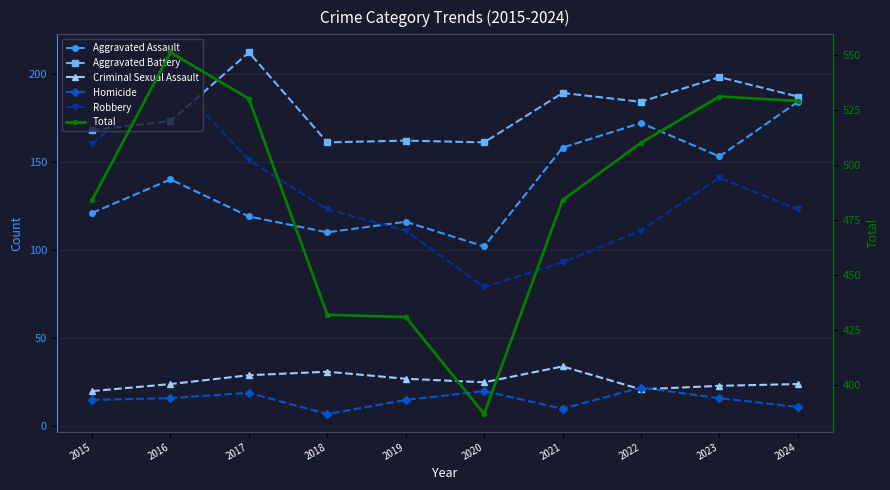

What value does the Robbery series have at 2016?

198